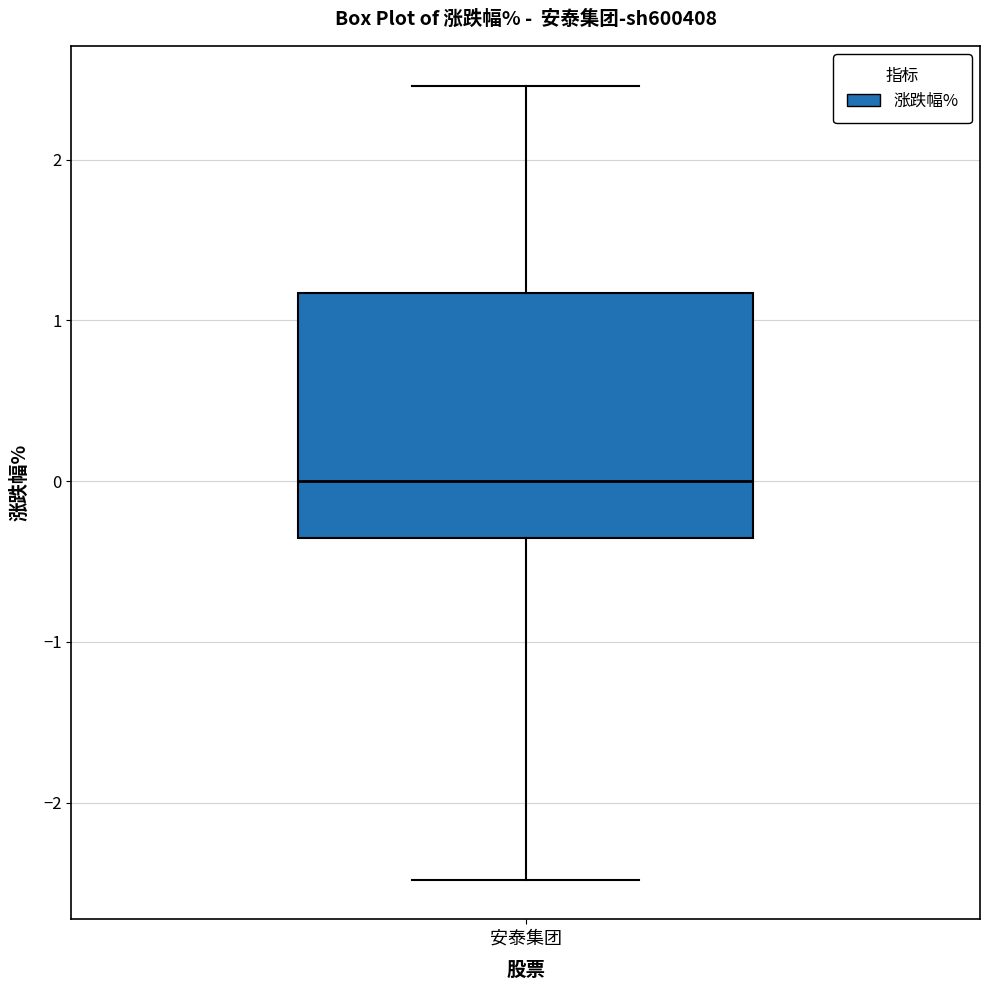

Read this box plot against the y-axis: the position of the median line, the range covered by the box, and the ends of both whiskers. The values are not printed on the chart, so give them approximately, as read against the axis.

median 0.0, box -0.4 to 1.2, whiskers -2.5 to 2.5